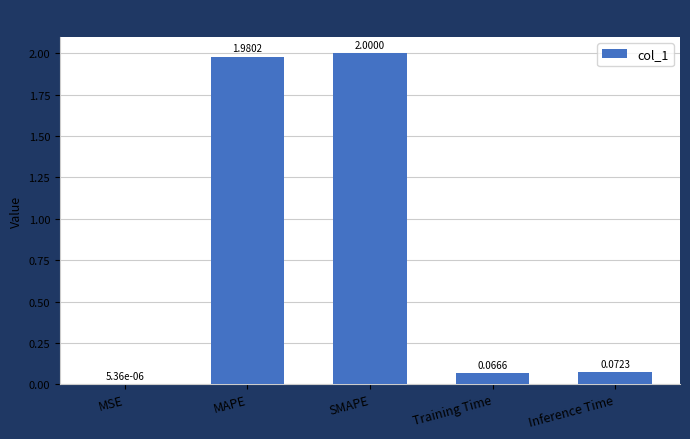

Are the bars horizontal?

No